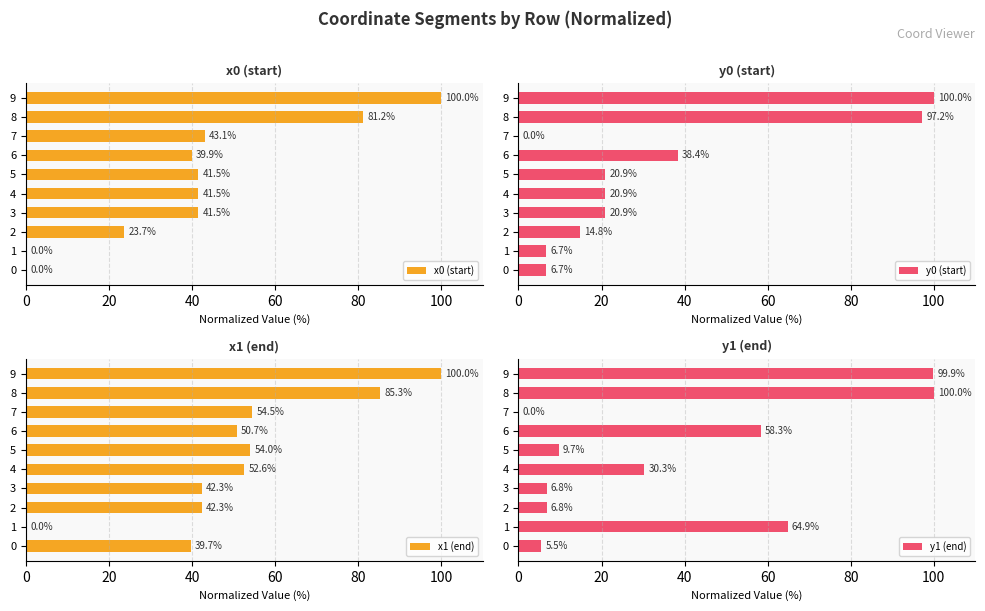

The value of x0 (start) at 6 is 39.9. True or false?

True